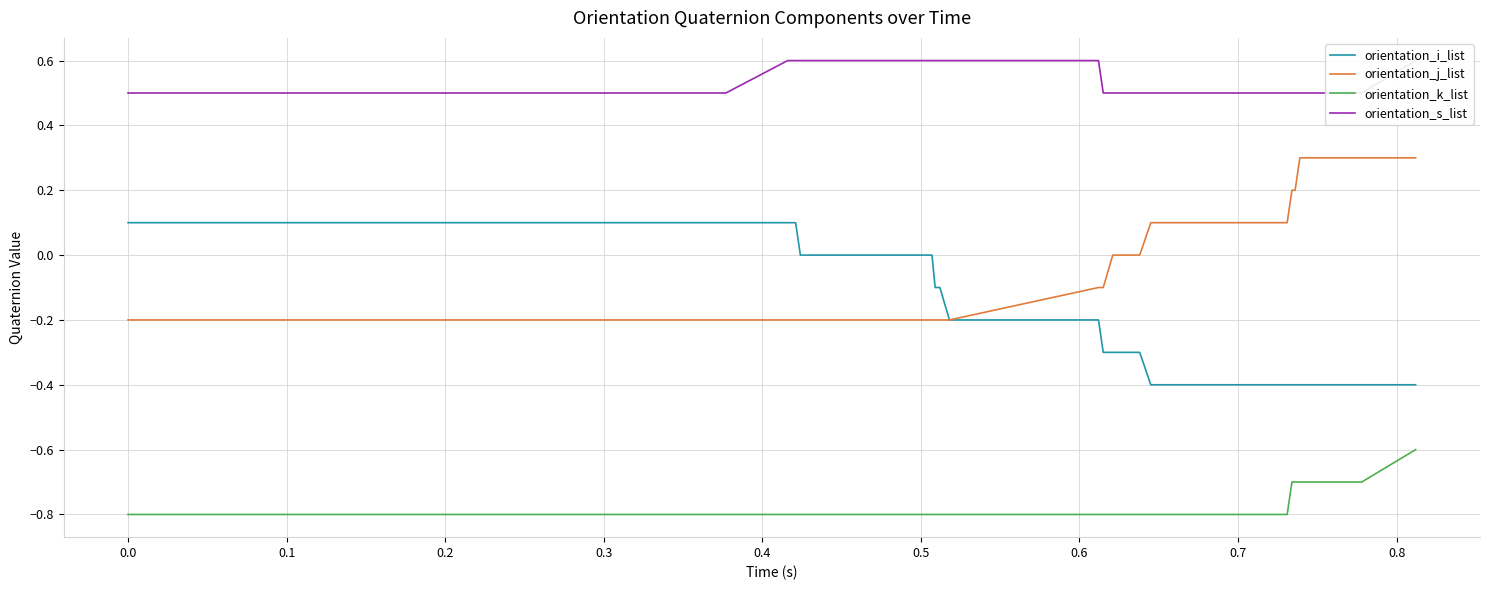

True or false: orientation_k_list and orientation_j_list intersect in this chart.

False